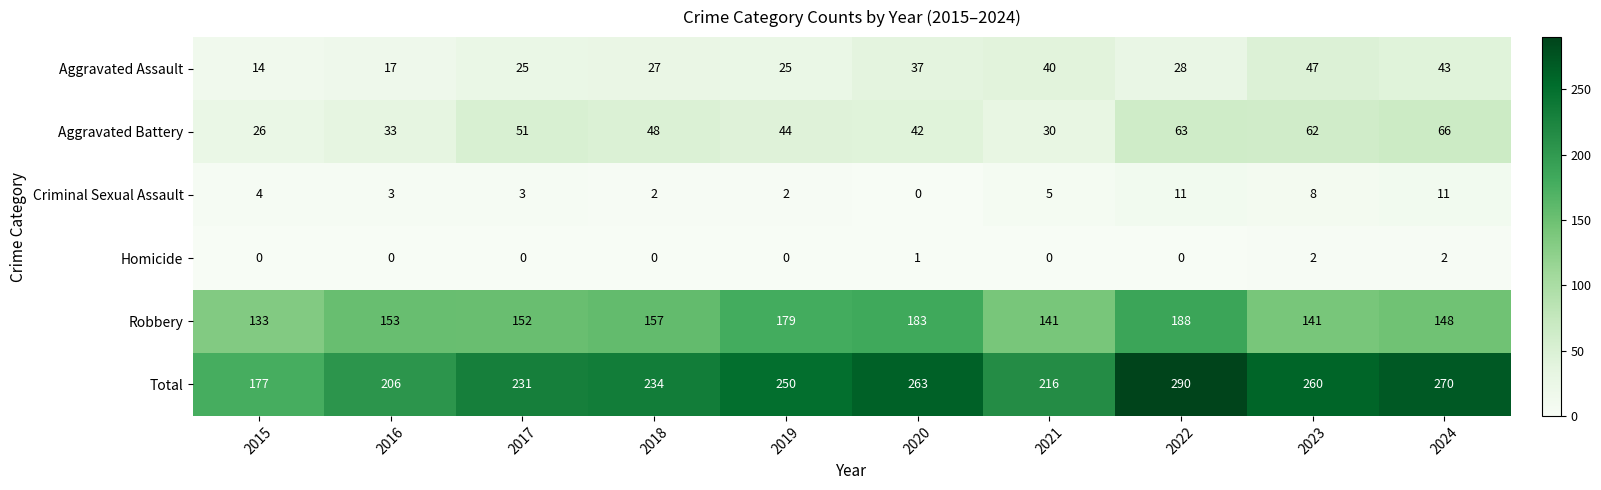

Between 2022 and 2023, which series saw the biggest shift?

Robbery